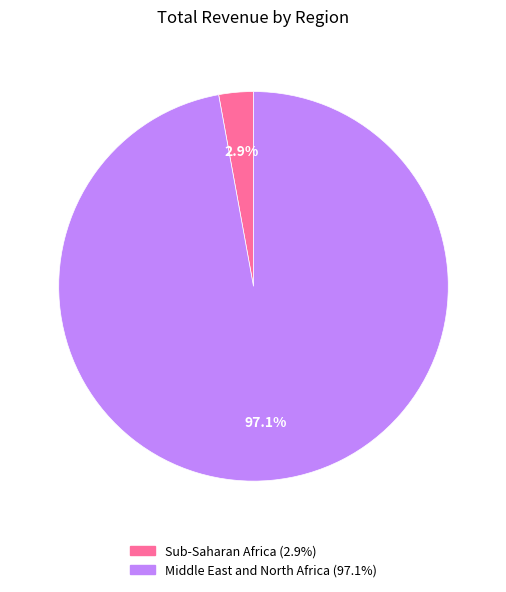

Which category has the smallest portion of the pie?

Sub-Saharan Africa